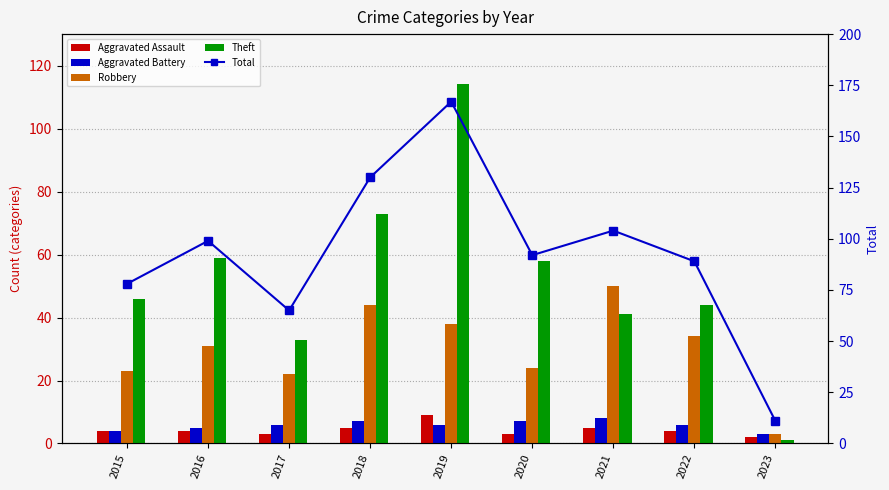

At which label does Theft first exceed 46?

2016